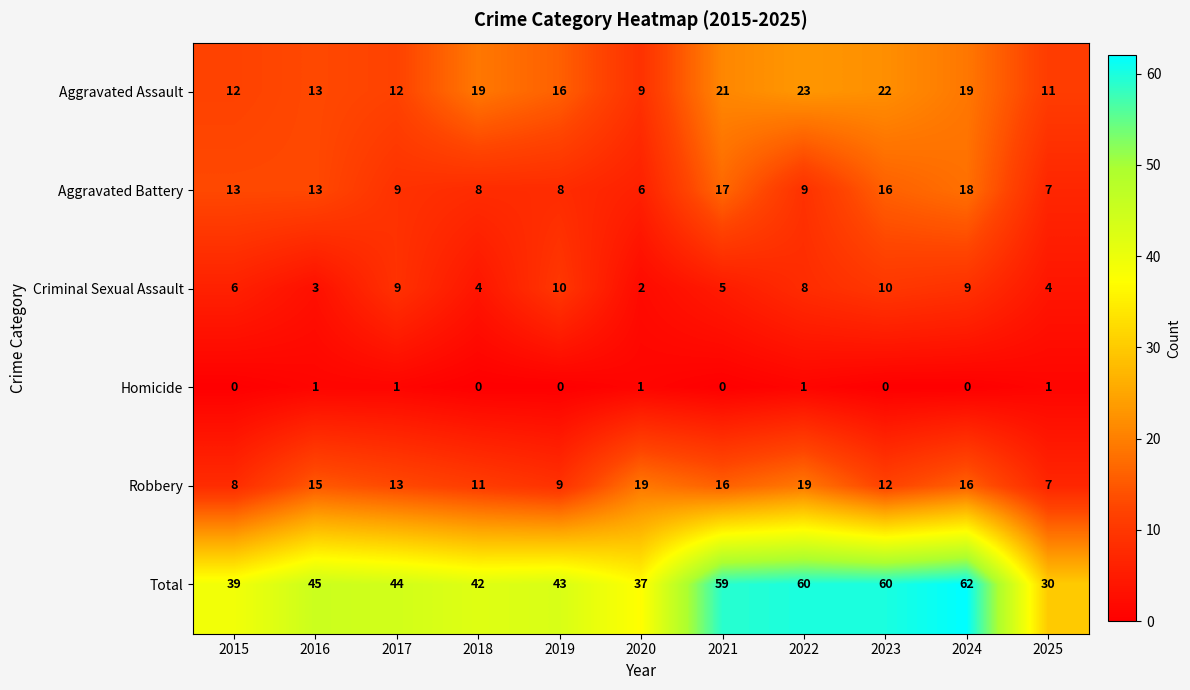

What is the maximum value shown in the chart?

62